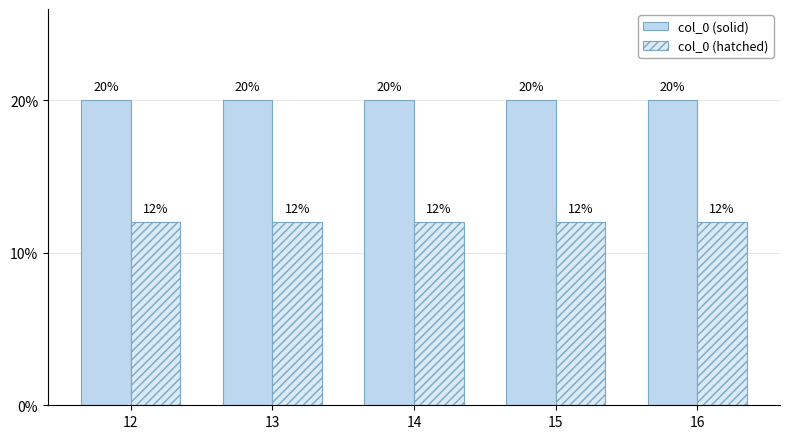

Reading left to right, extract all data points from this chart.

col_0 (solid): 20	20	20	20	20
col_0 (hatched): 12	12	12	12	12